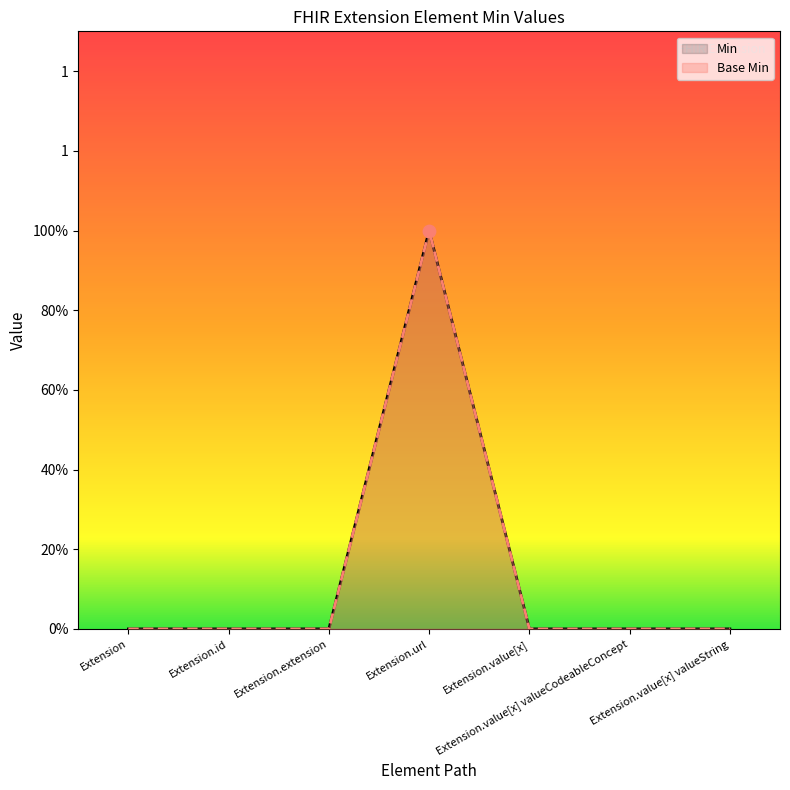

At which category is the sum across all series the highest?

Extension.url